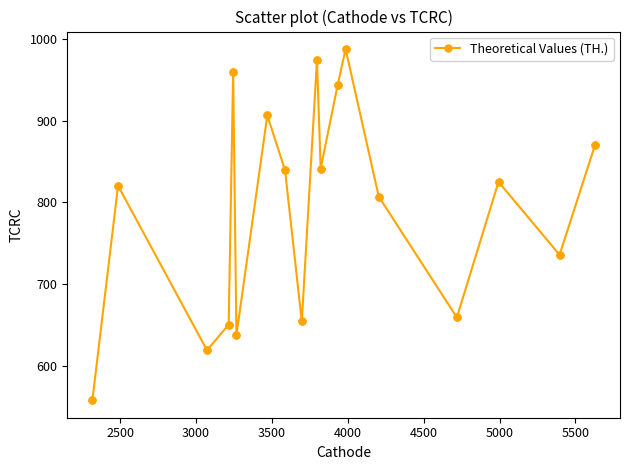

What is the average value?

793.8